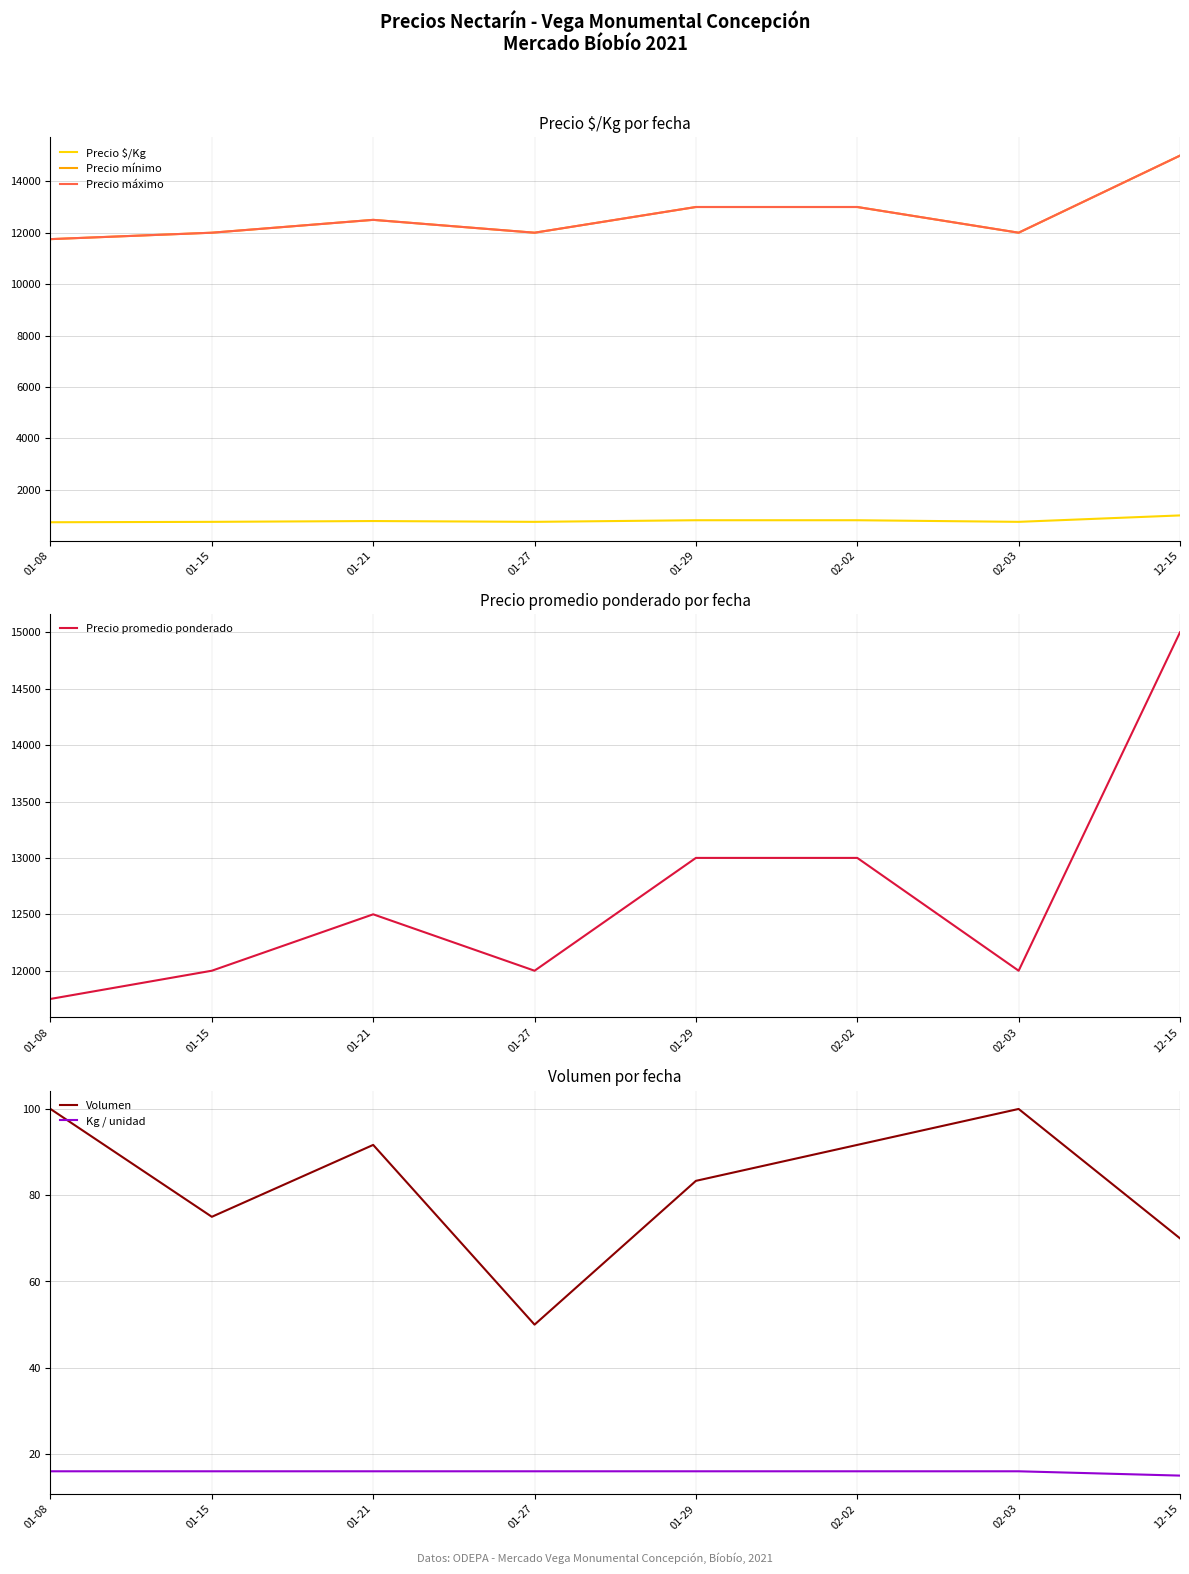

The Precio mínimo series shows 6238.0 at 12-15. True or false?

False